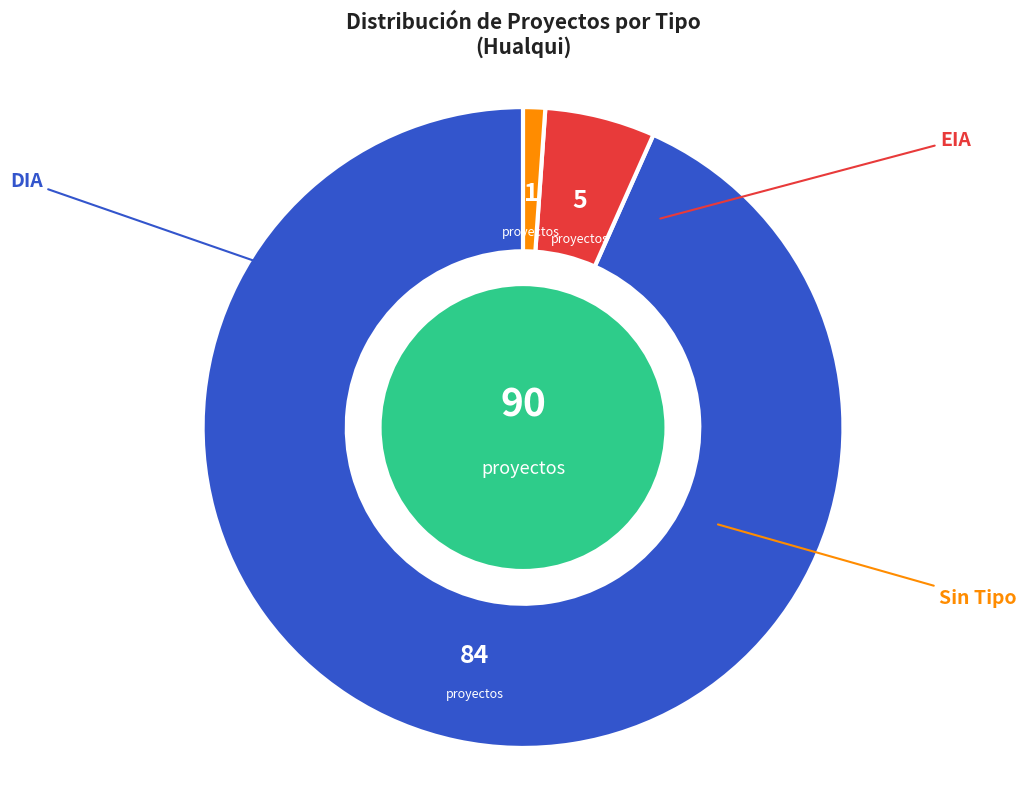

Is it true that DIA is 93% of the pie?

True